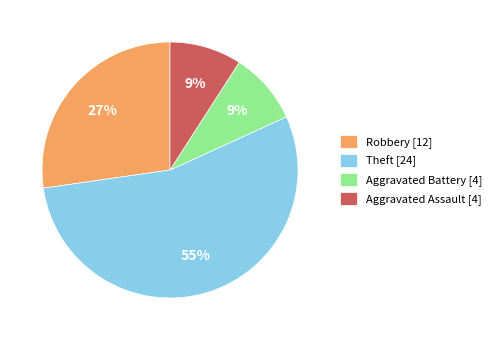

To the nearest percent, what is the average slice percentage?

25%